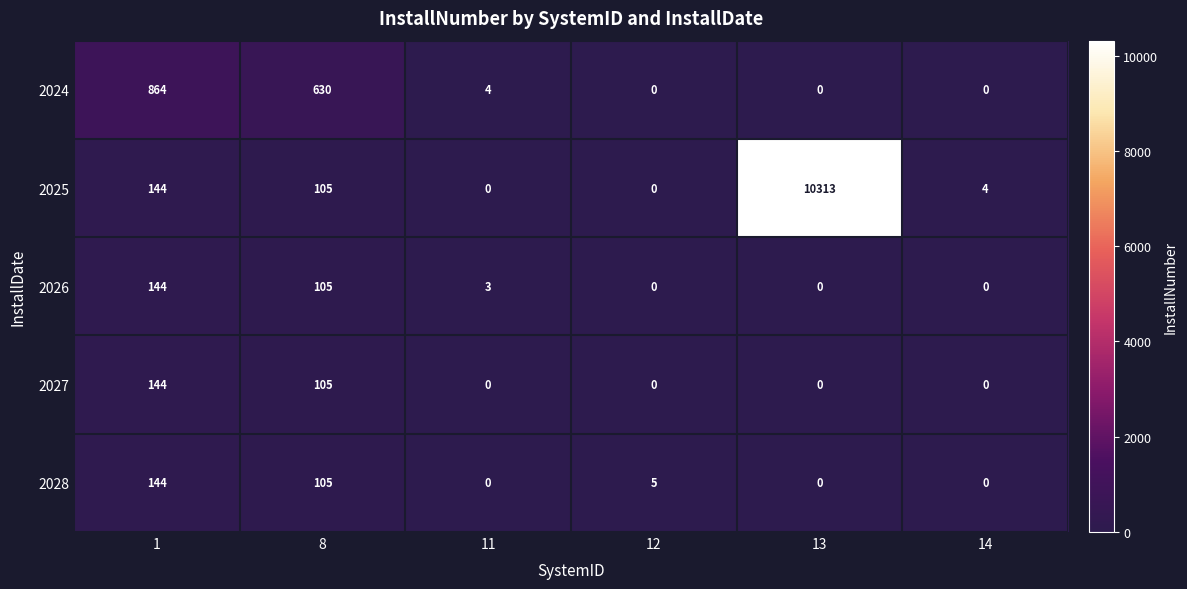

Is it true that 2024 equals 0 at 14?

True